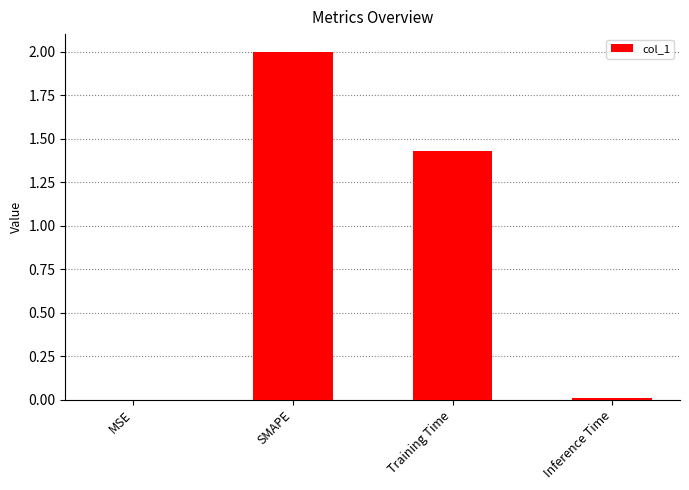

Are the bars horizontal?

No